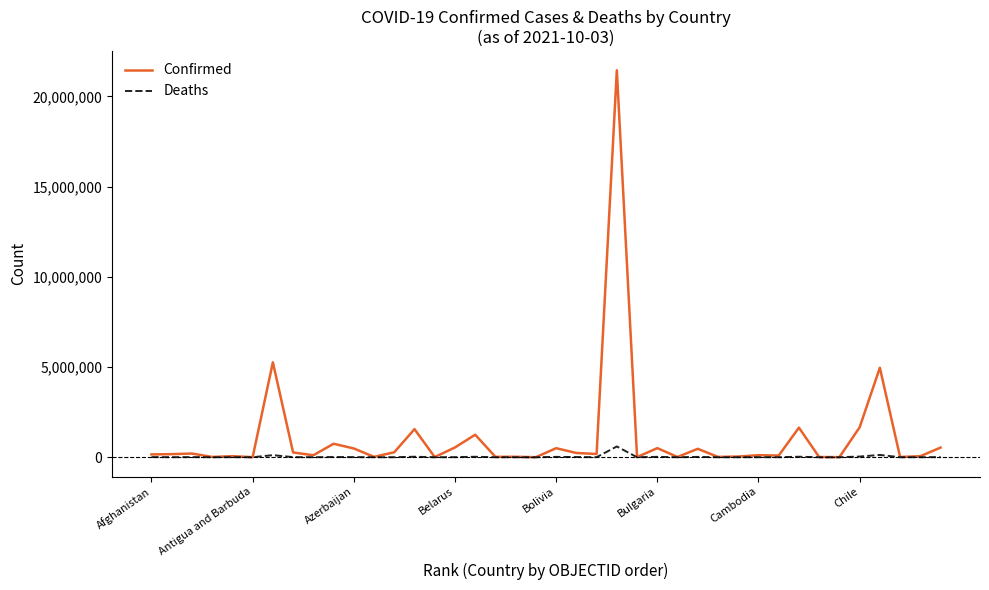

List the series in order of their overall mean, lowest first.

Deaths, Confirmed